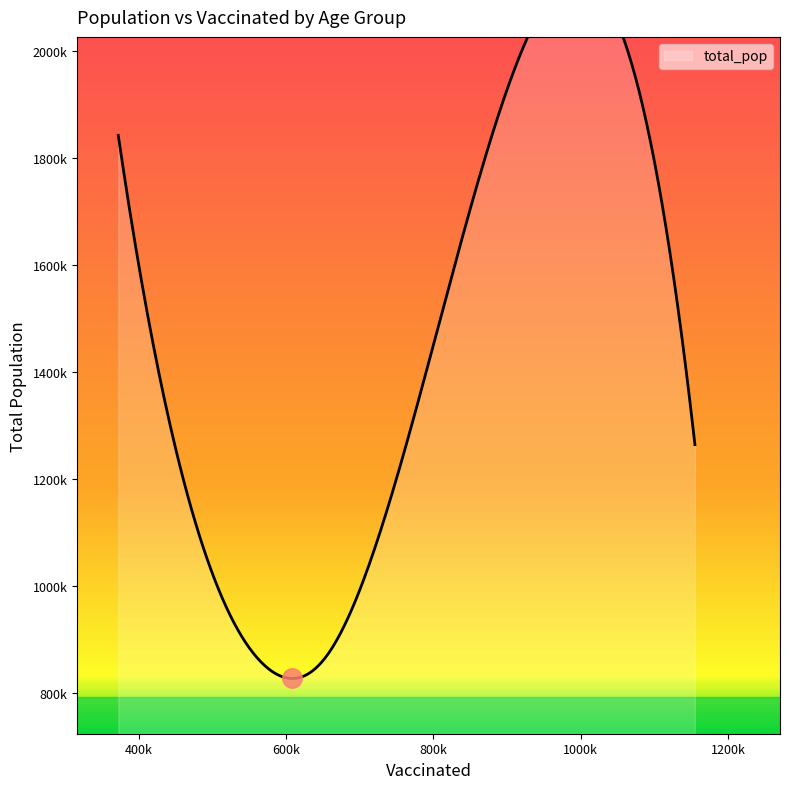

True or false: vaccinated and total_pop intersect in this chart.

False